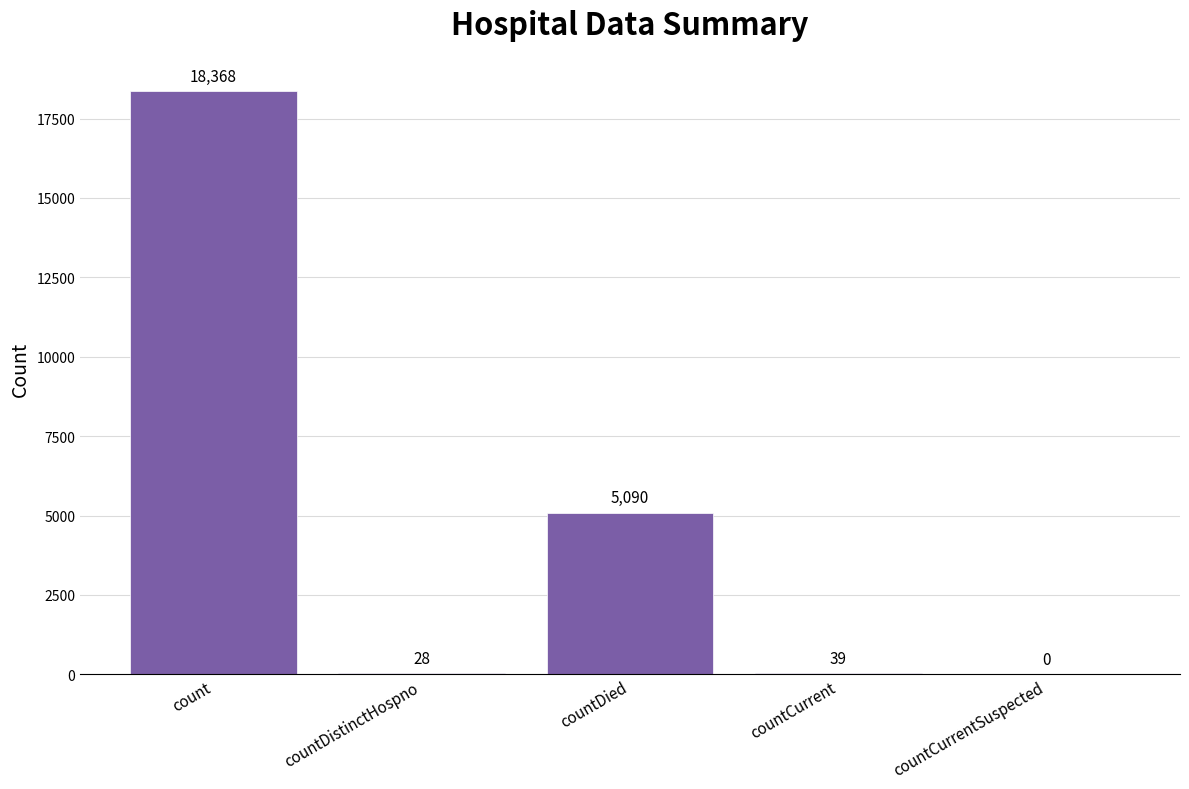

How many values are above zero?

4